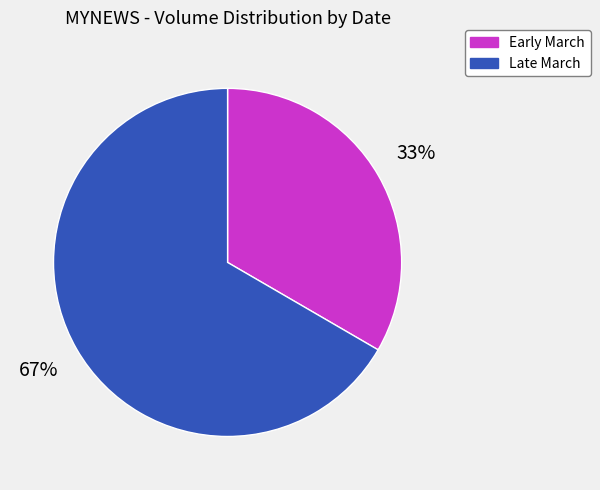

Is there a majority slice in this chart?

Yes